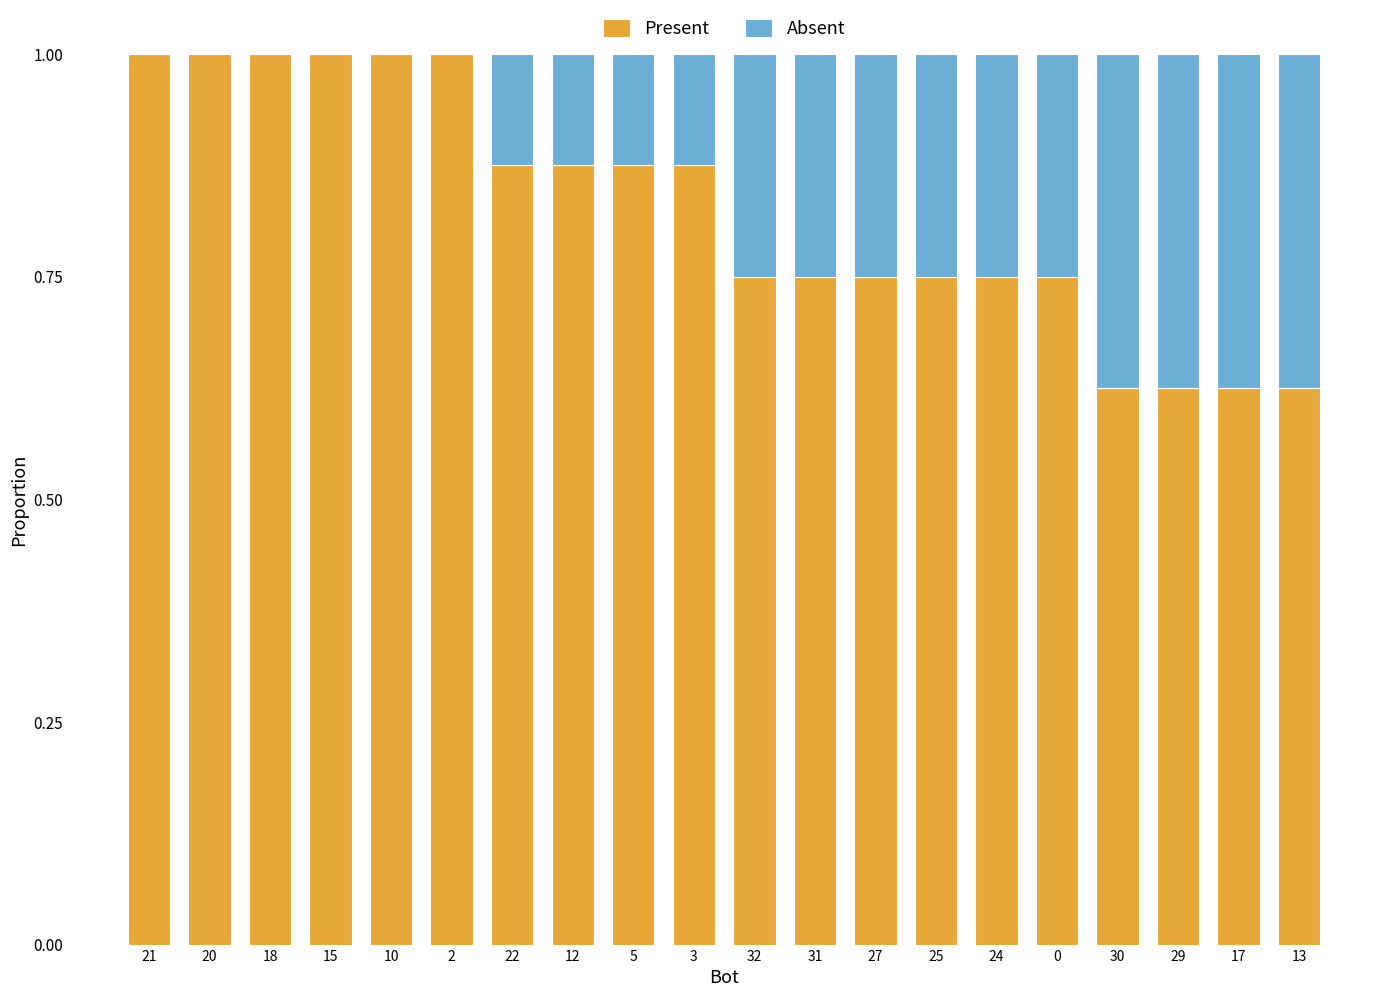

The Present series shows 0.9 at 30. True or false?

False